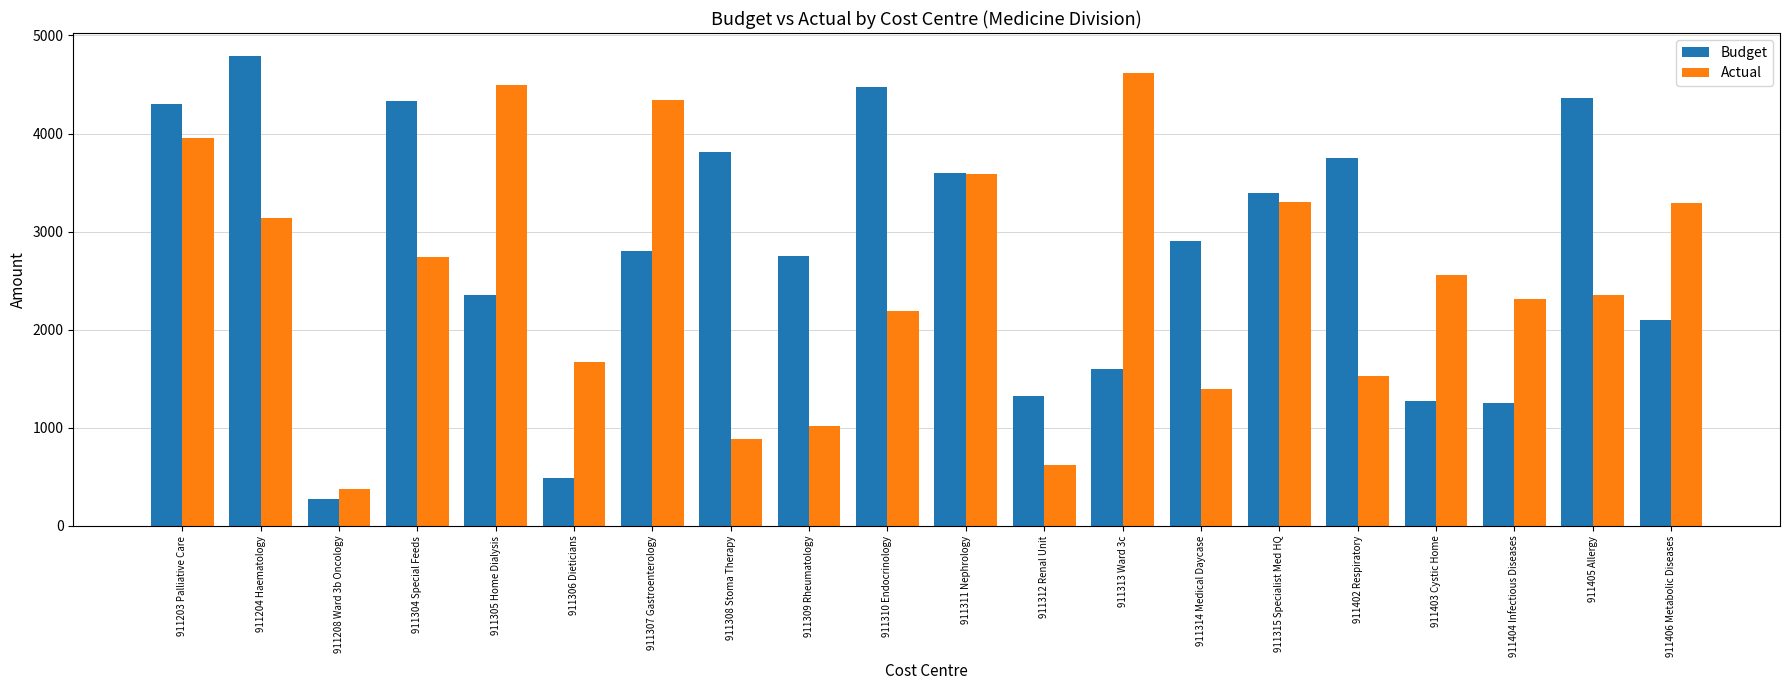

Is it true that Budget equals 5049 at 911314 Medical Daycase?

False